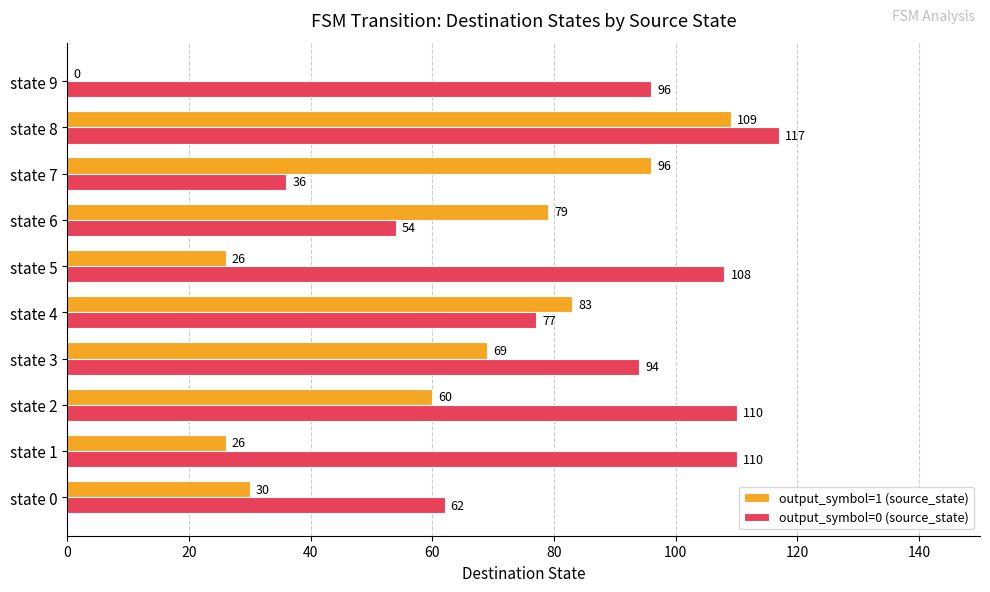

What is the sum of the output_symbol=1 (source_state) values at state 3 and state 5?

95